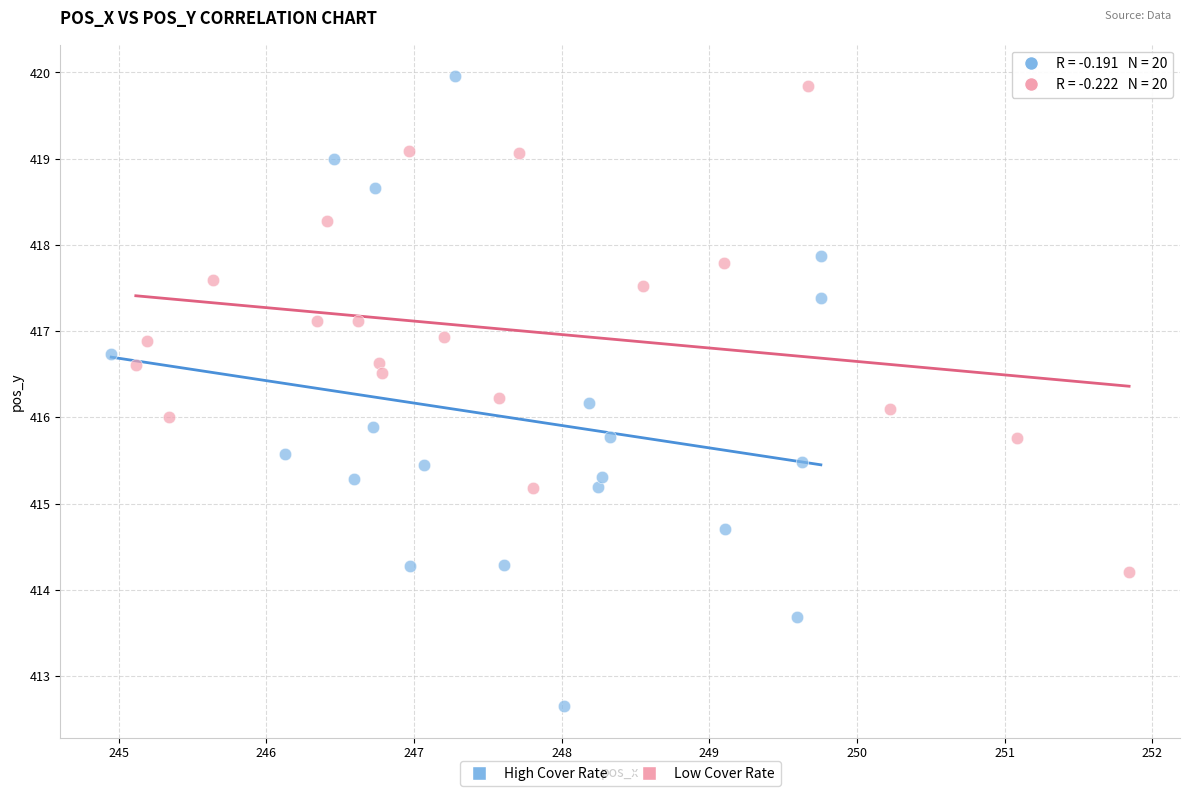

Which series reaches the minimum Y coordinate?

High Cover Rate